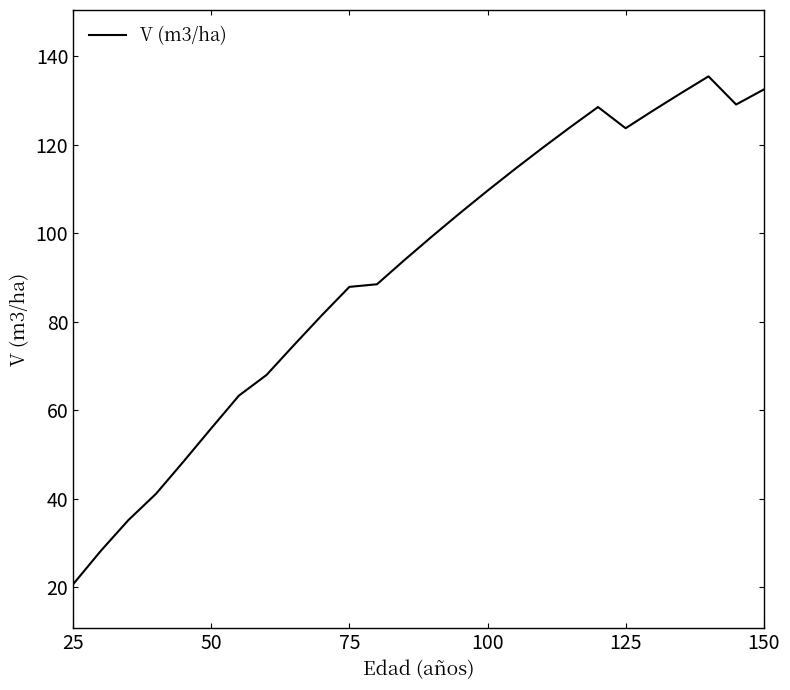

What is the difference between the second highest and minimum values?

111.8